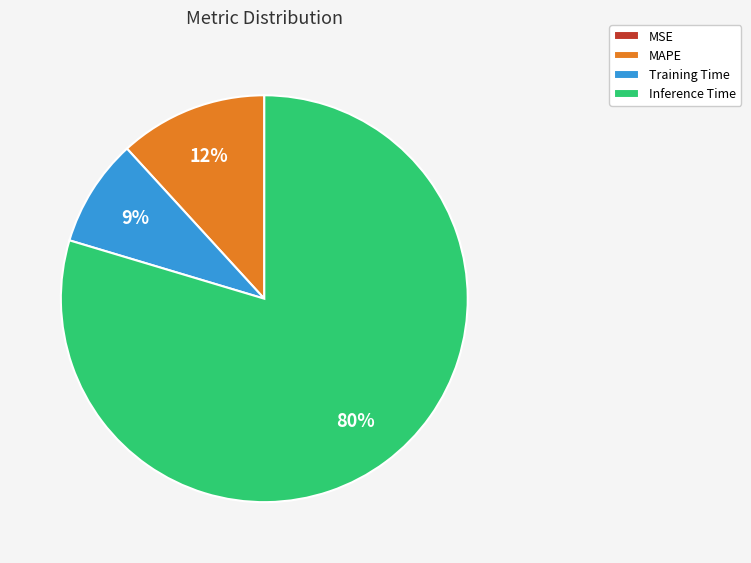

To the nearest percent, what is the average slice percentage?

25%